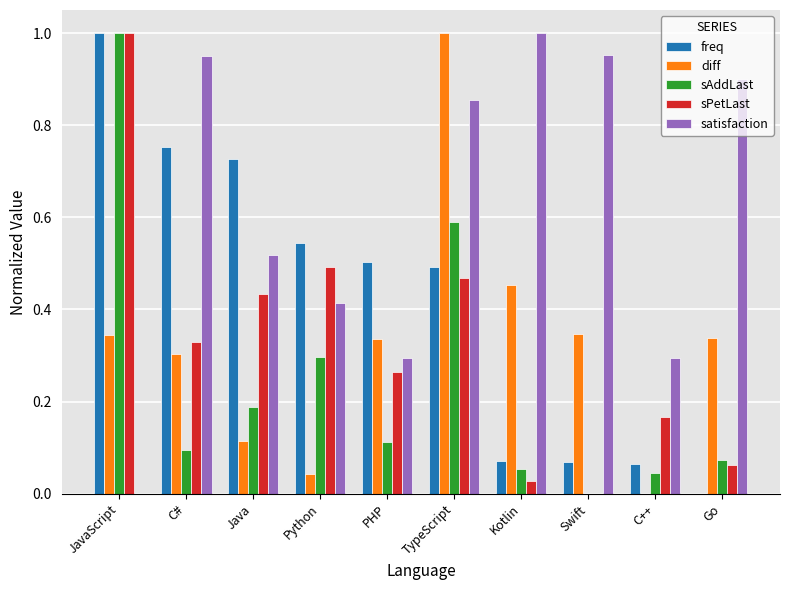

What are all the series names shown in the legend?

freq, diff, sAddLast, sPetLast, satisfaction